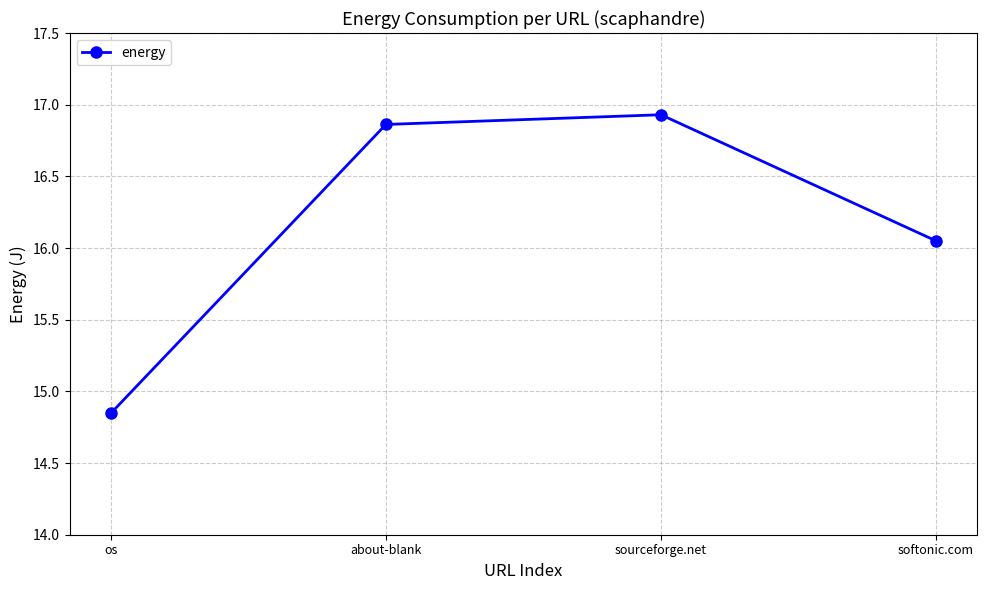

At which label is the value closest to 15?

os